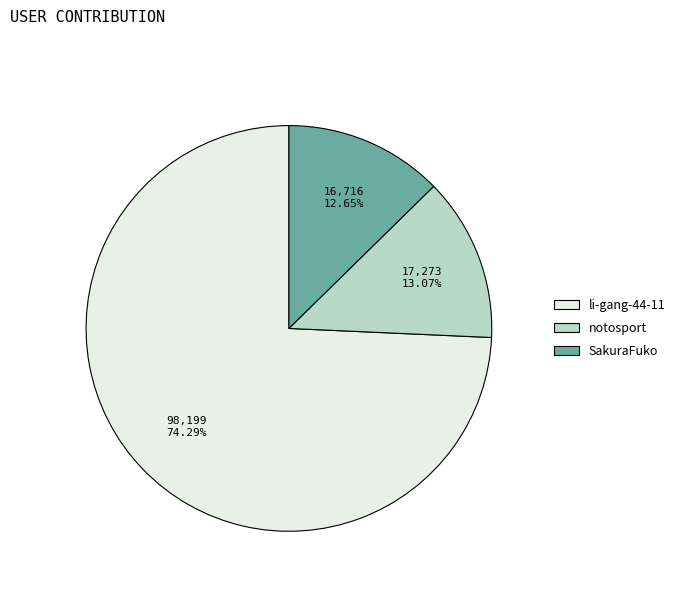

What is the ratio of the value at notosport to the value at li-gang-44-11?

0.2